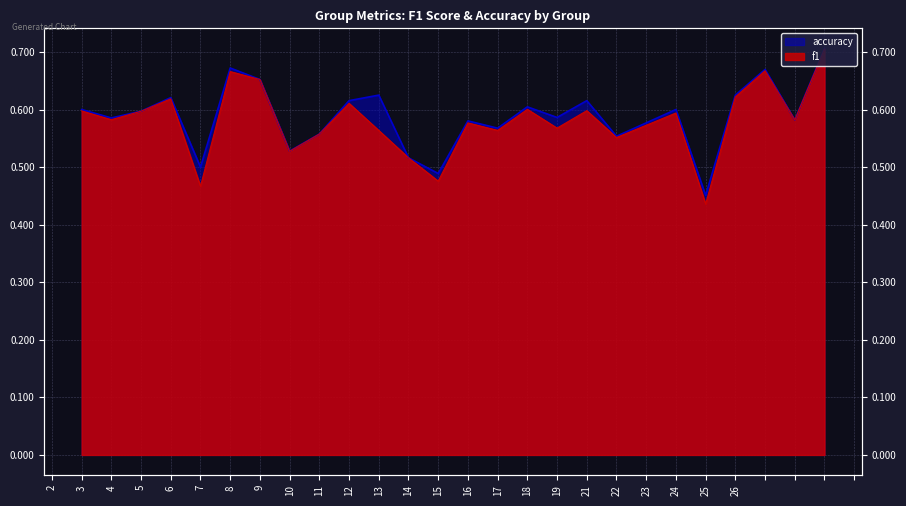

What is the value of the f1 point at the 14th from the left?

0.6